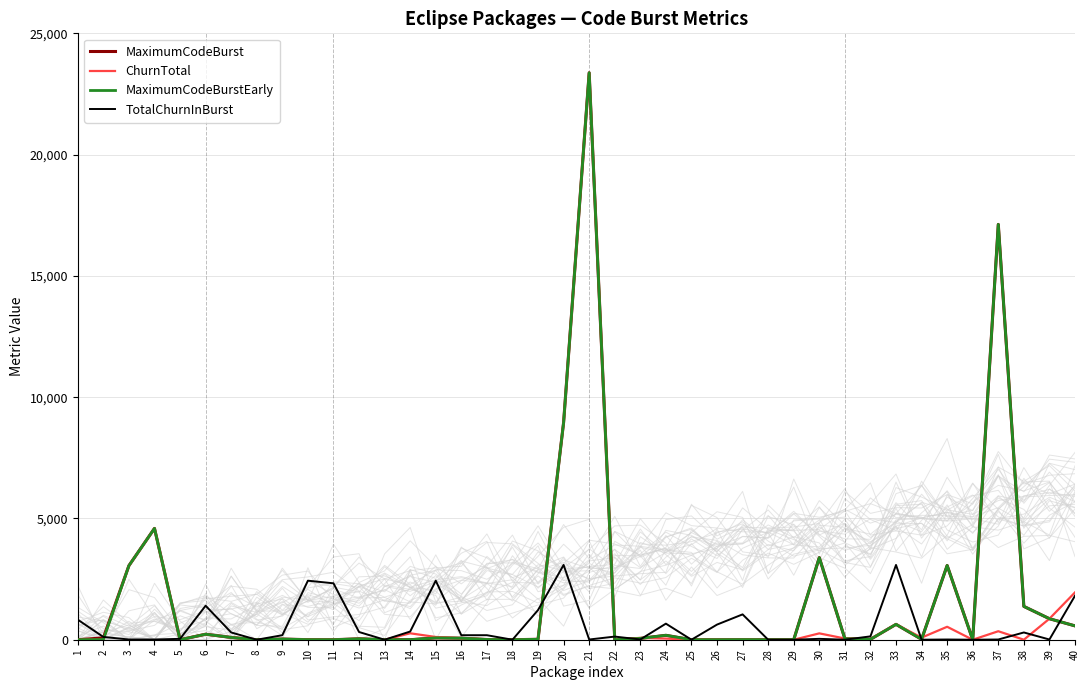

The TotalChurnInBurst series shows 299 at 7. True or false?

True